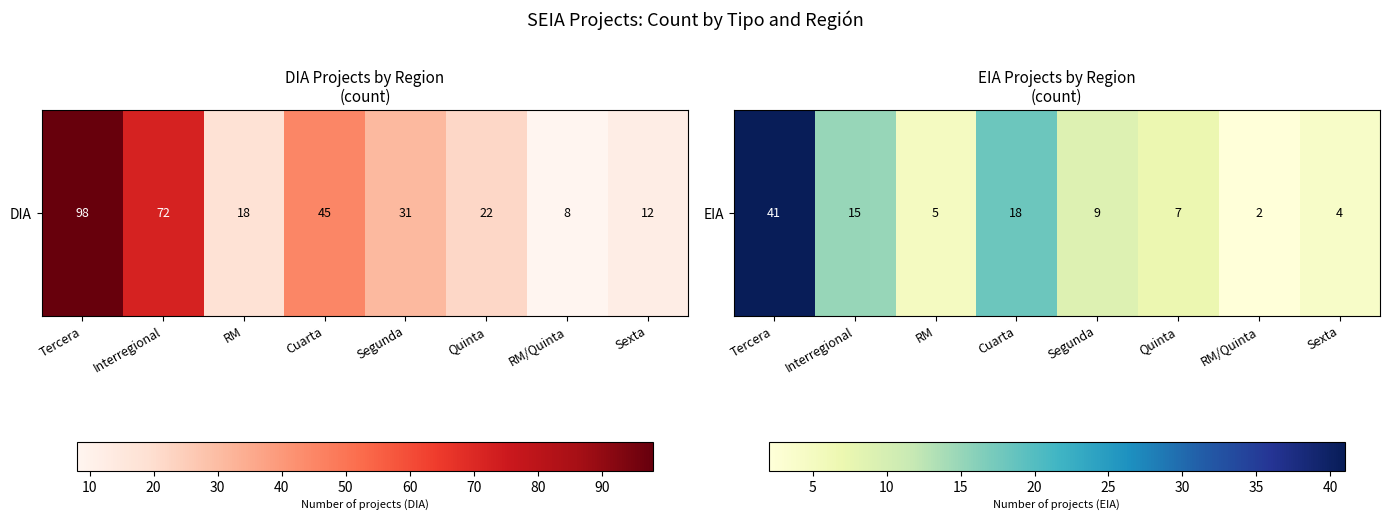

At which label does the data first exceed 9?

Tercera